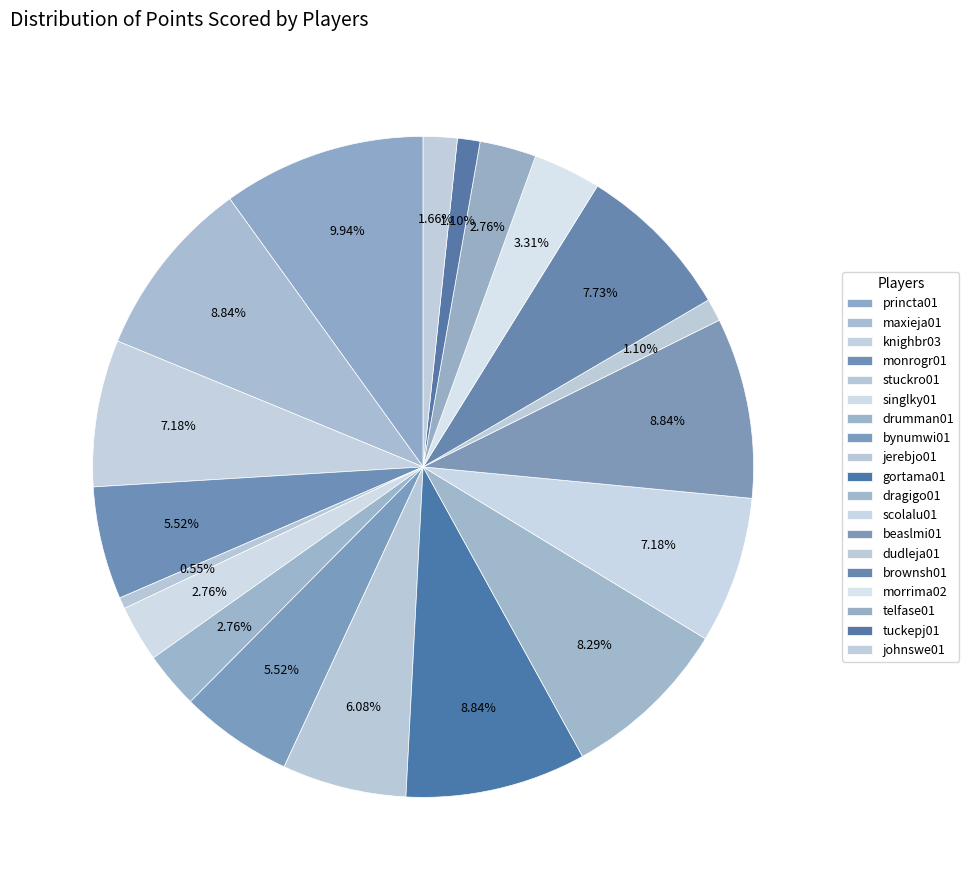

What is the largest slice in the pie chart?

princta01